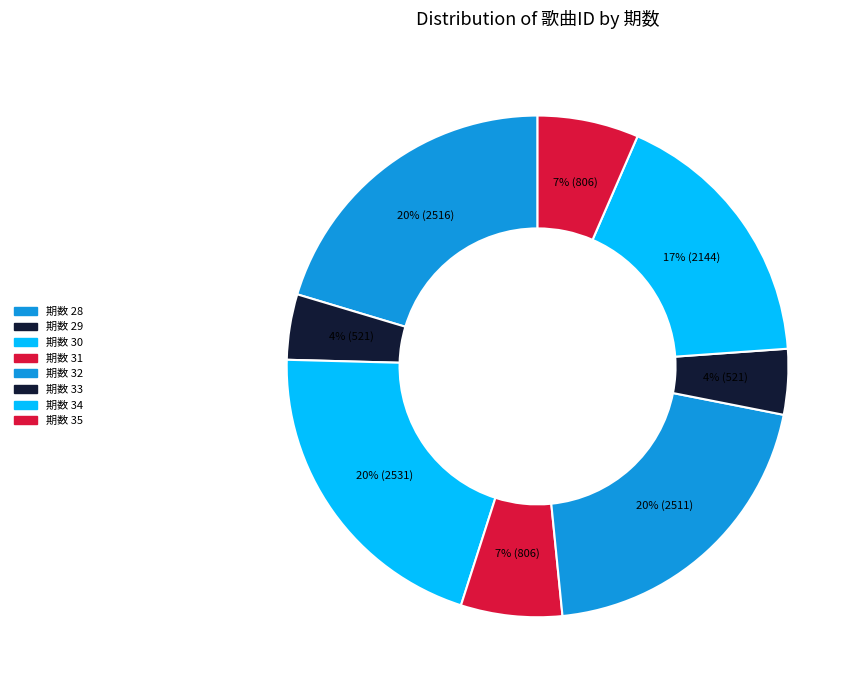

How many slices are in this pie chart?

8